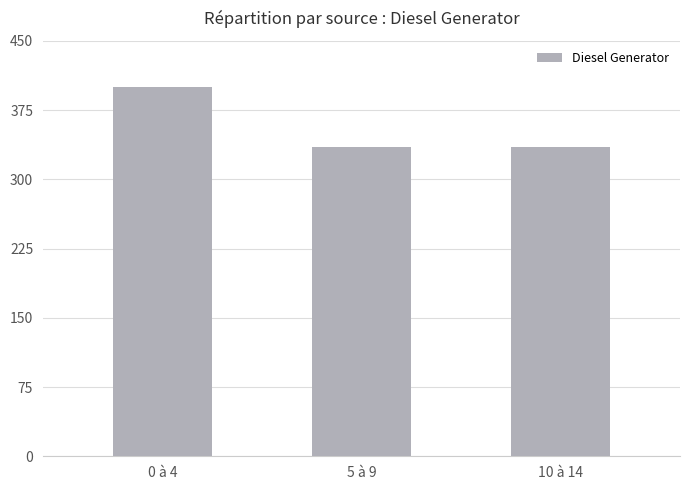

What is the value of the 2nd bar from the left?

335